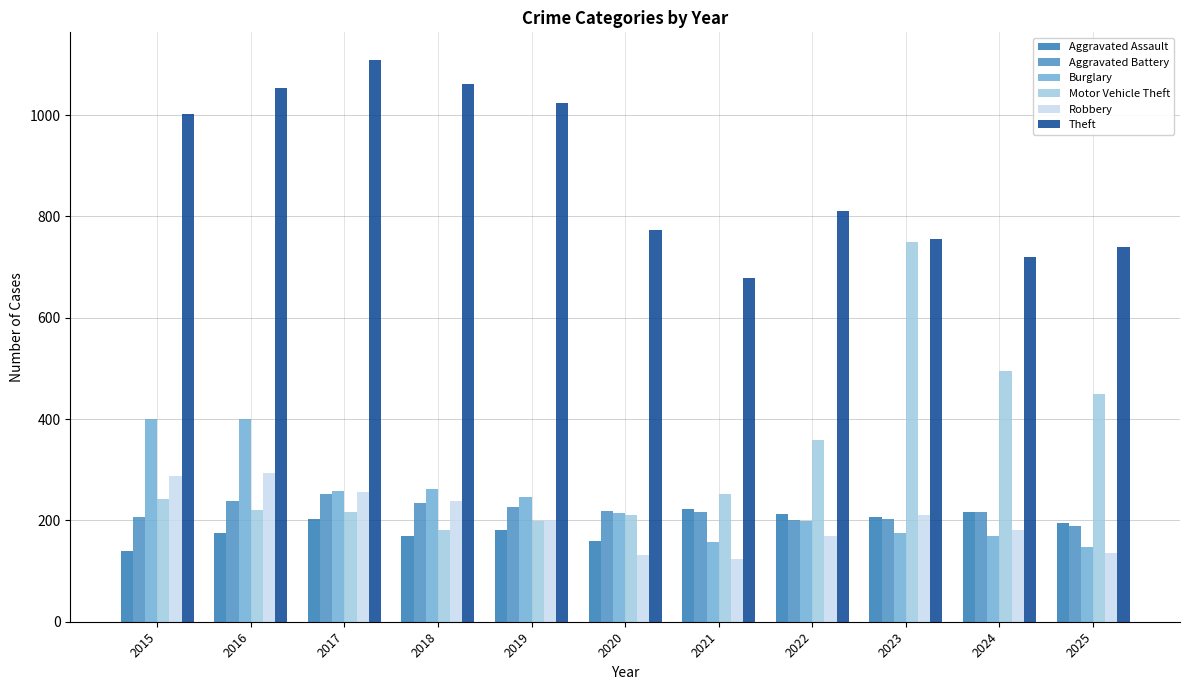

At how many categories does at least one series exceed 645?

11